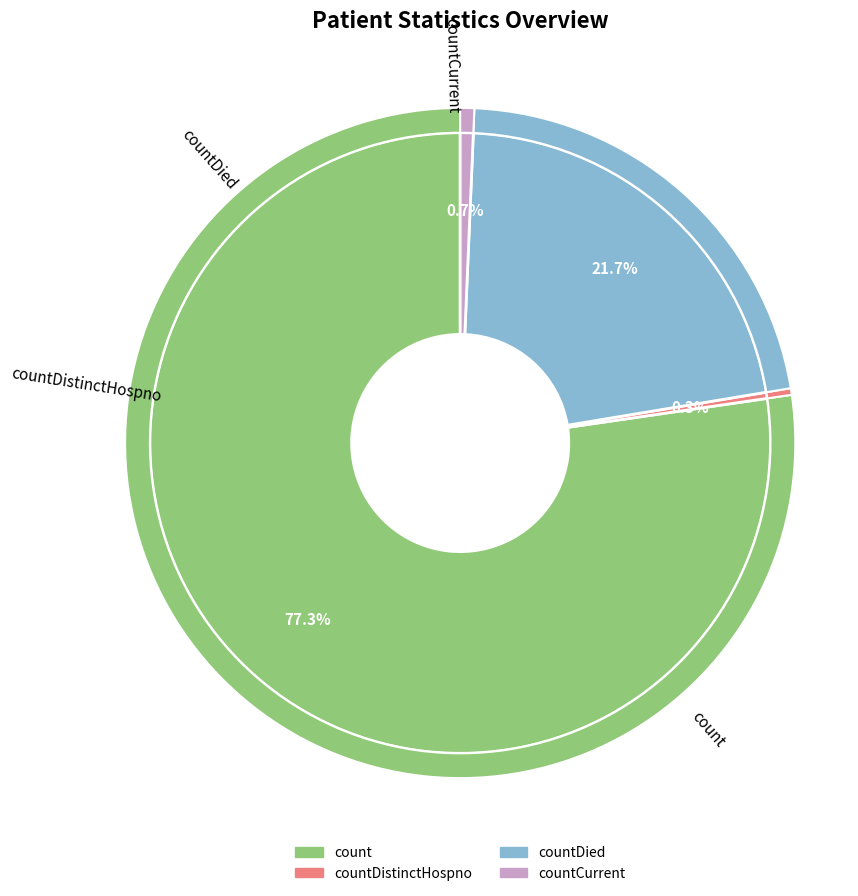

Which slice is the smallest?

countDistinctHospno